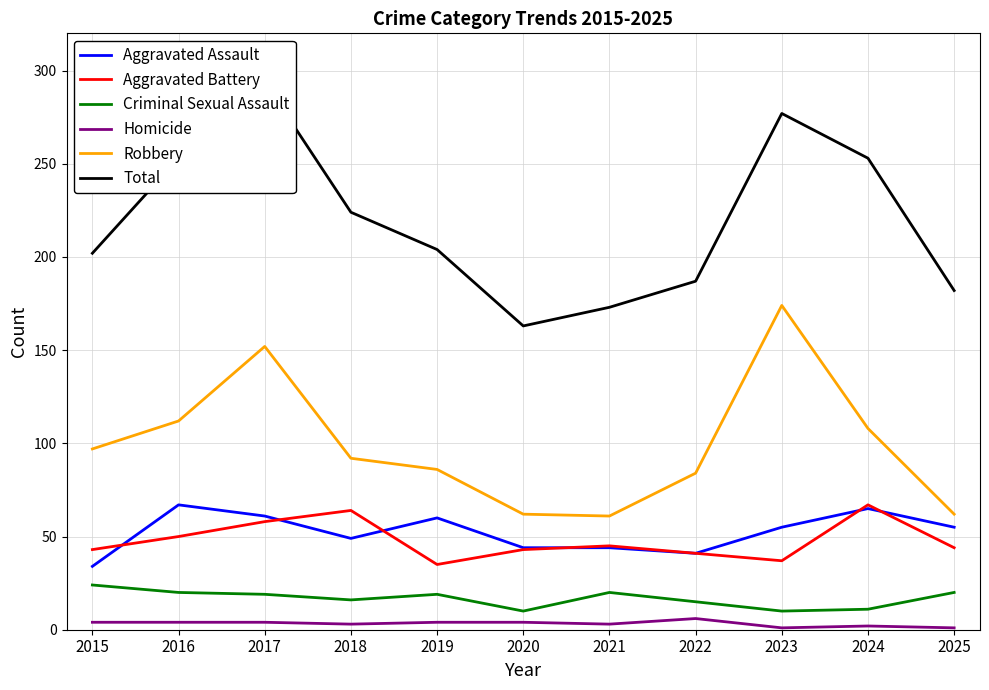

Rank the series at 2024 from lowest to highest value.

Homicide, Criminal Sexual Assault, Aggravated Assault, Aggravated Battery, Robbery, Total